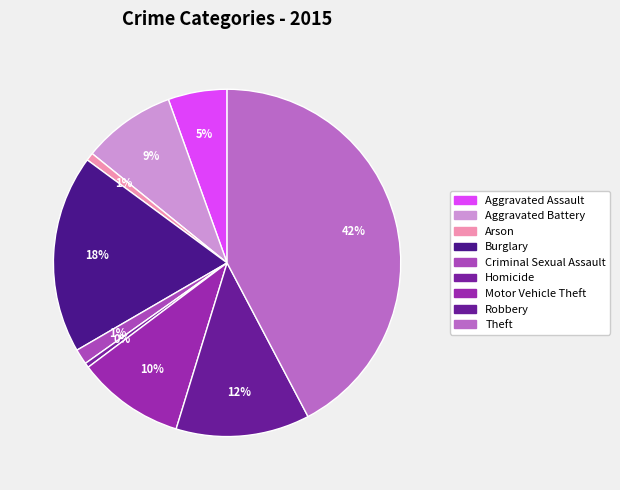

Between Robbery and Homicide, which is larger?

Robbery